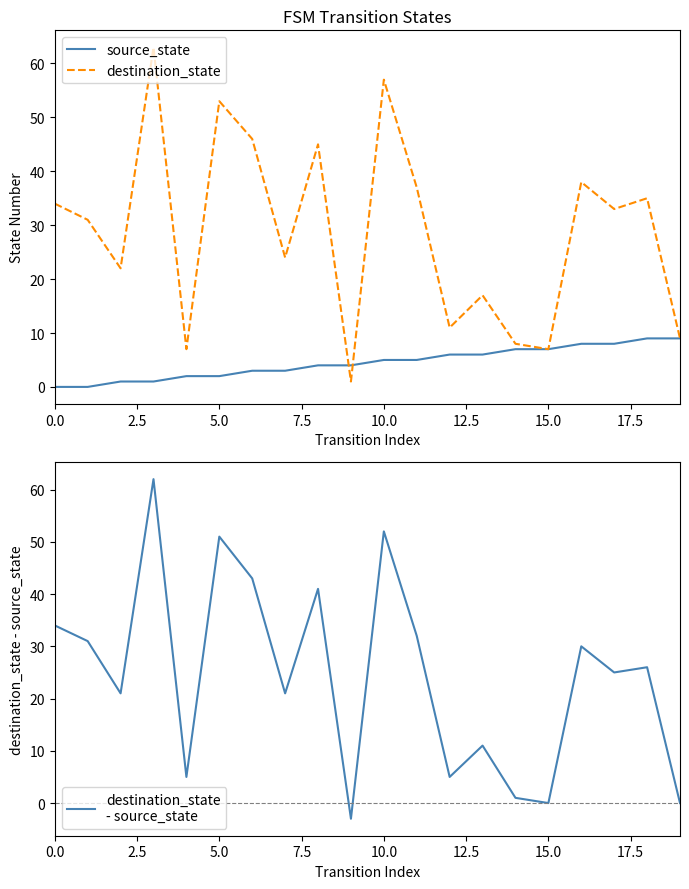

What is the approximate value of destination_state
- source_state at 16?

30